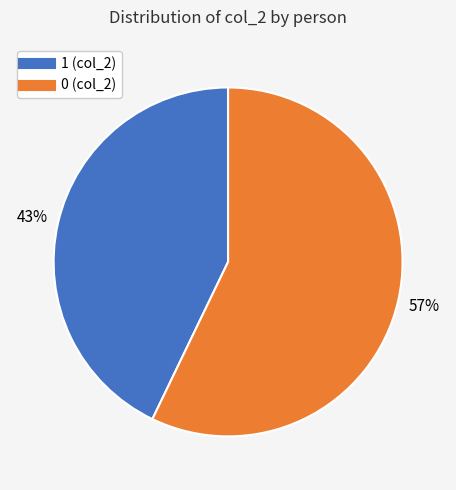

To the nearest percent, what is the difference between the largest and smallest slice percentages?

14%